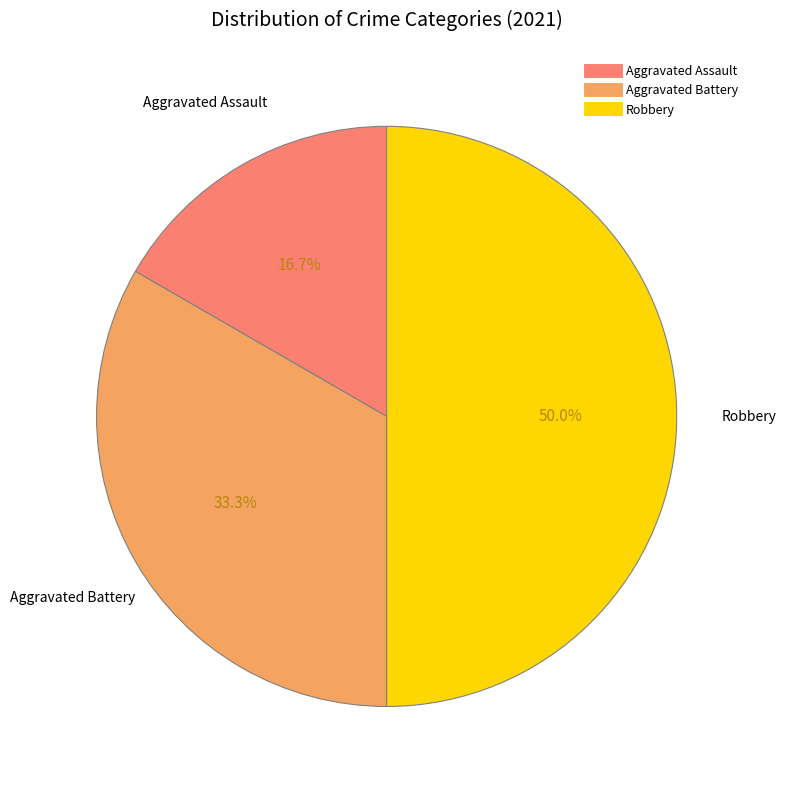

What is the ratio of the value at Robbery to the value at Aggravated Battery?

1.5